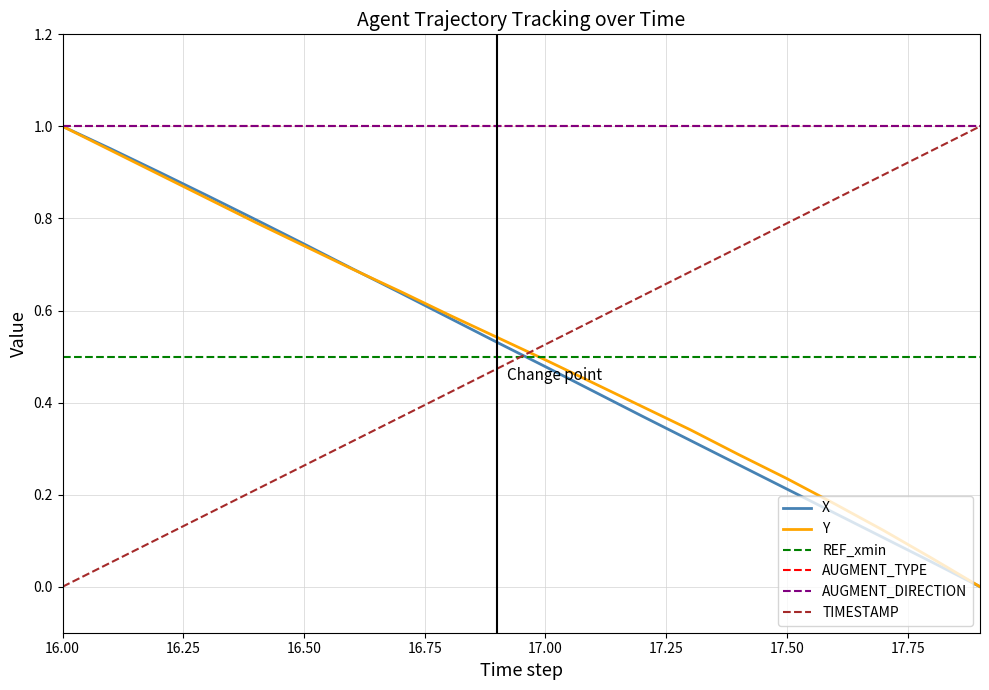

Does the chart display data point markers on the line(s)?

No